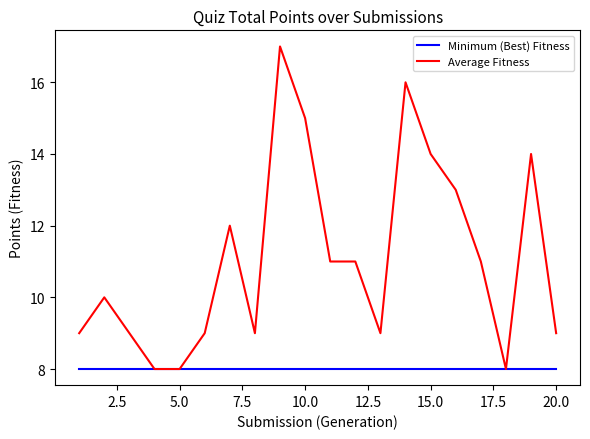

Which series has the largest range (max minus min)?

Average Fitness